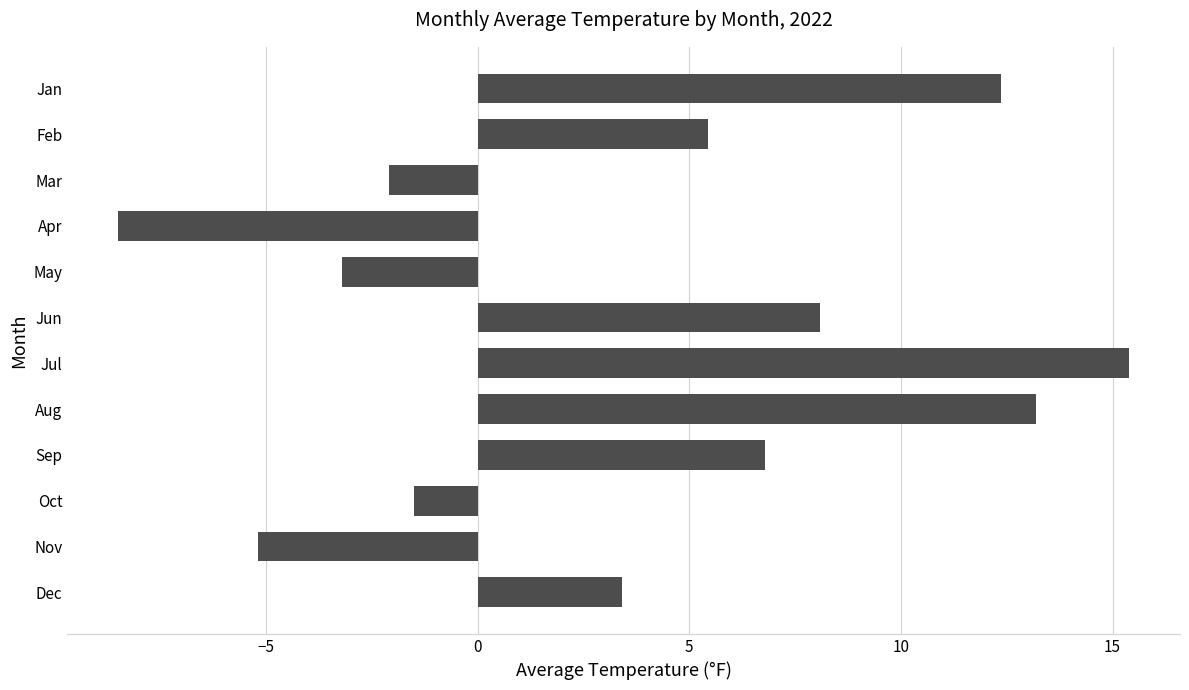

The chart shows a value of -4.2 at May. True or false?

False